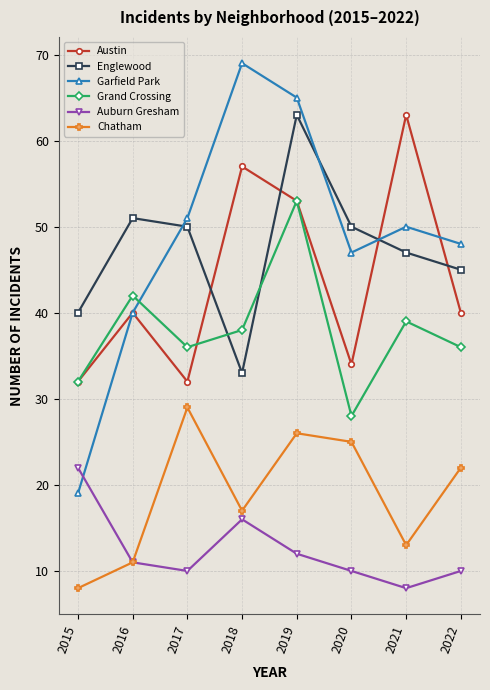

Where is Chatham nearest to the value 18?

2018